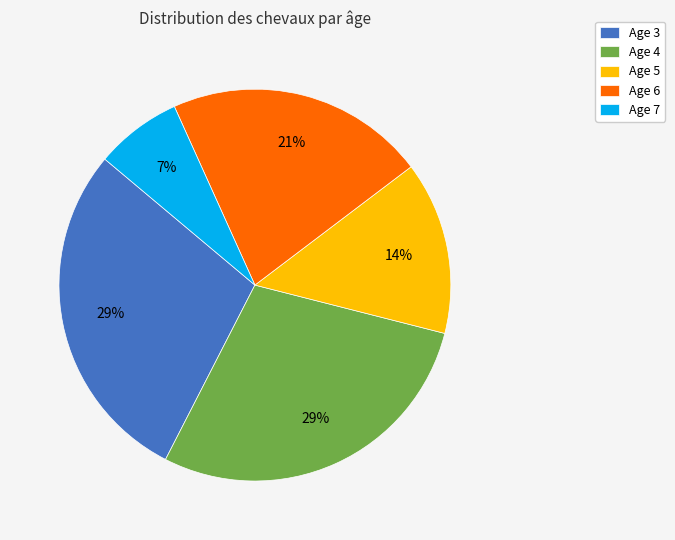

How many slices are in this pie chart?

5